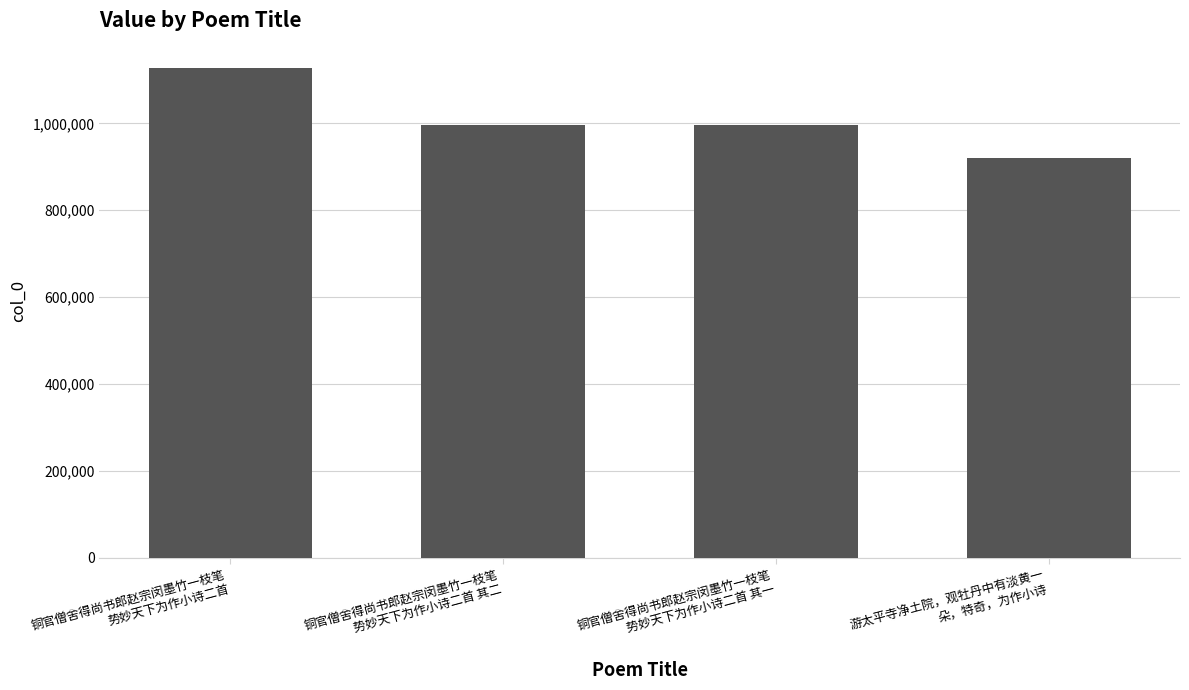

Which category has the highest value across all series?

铜官僧舍得尚书郎赵宗闵墨竹一枝笔
势妙天下为作小诗二首